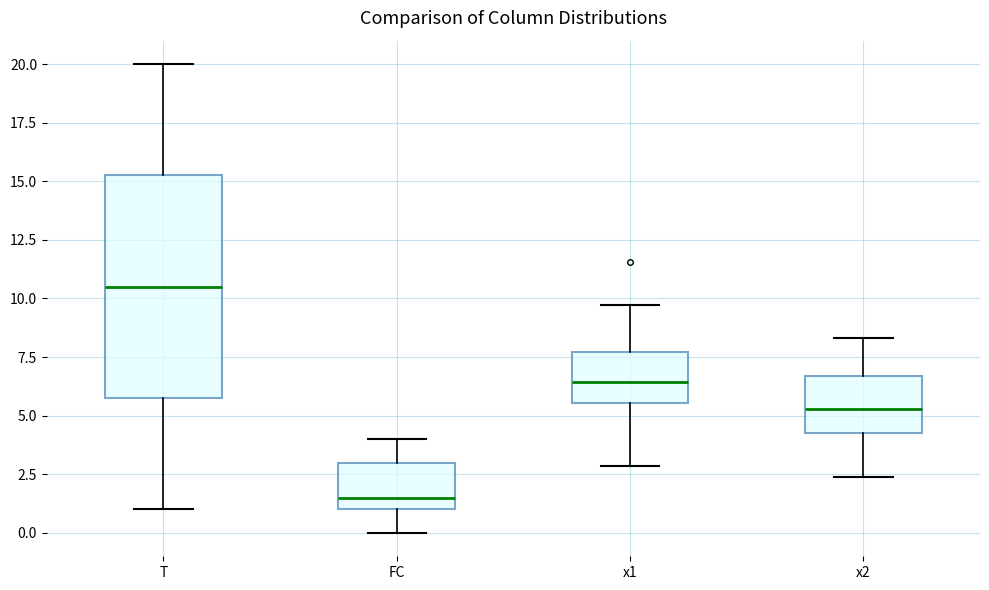

Comparing the boxes themselves (not the whiskers), which one is the tallest?

T